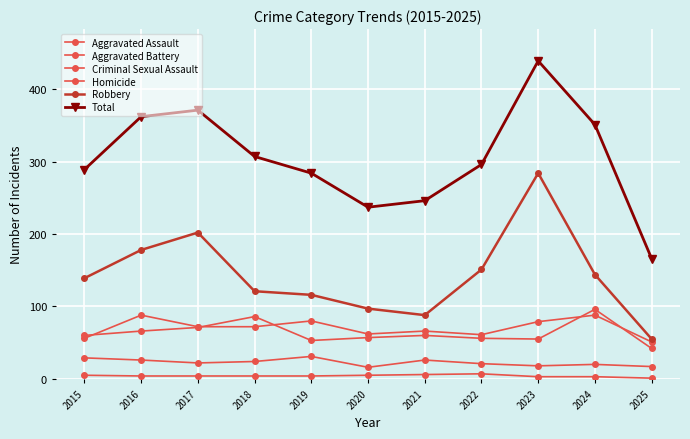

What is the value of the Total point at the 3rd from the left?

371